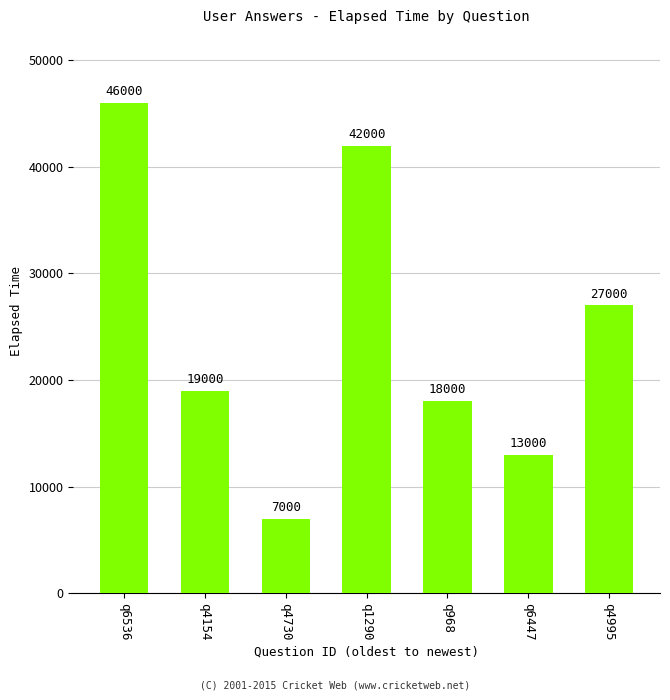

How many distinct data groups are displayed?

1